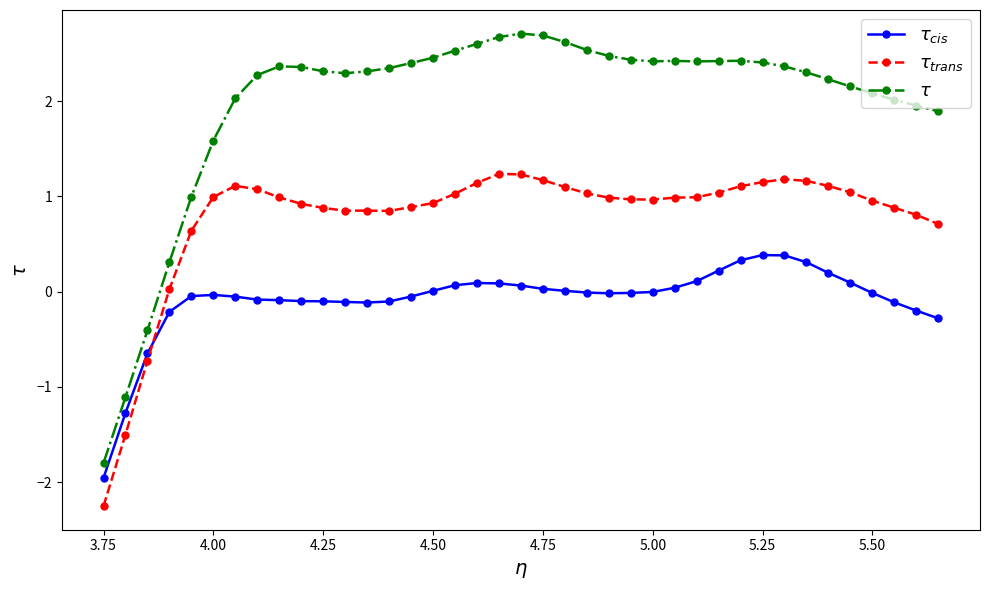

What is the maximum value for $\tau_{trans}$?

1.2